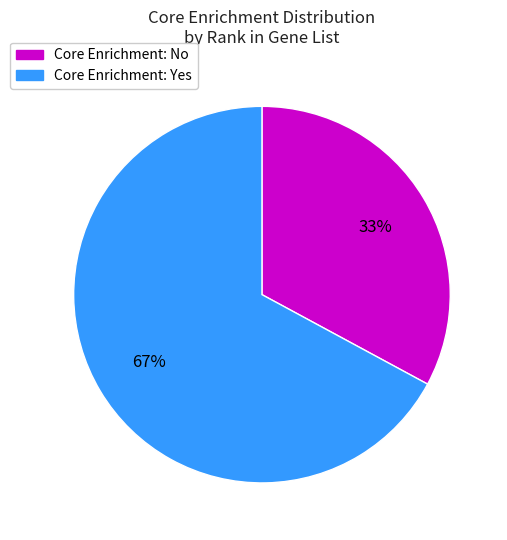

Does any single category account for the majority?

Yes